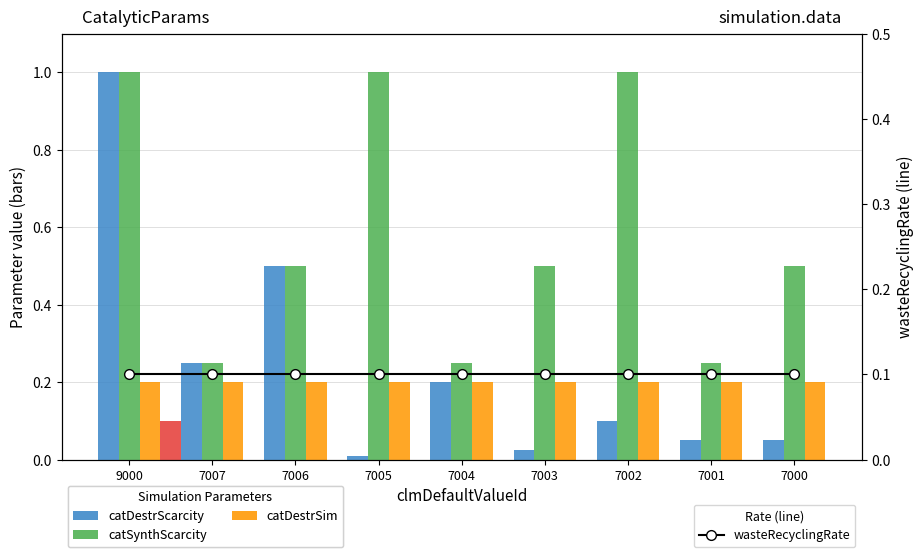

Which series has the largest total across all categories?

catSynthScarcity